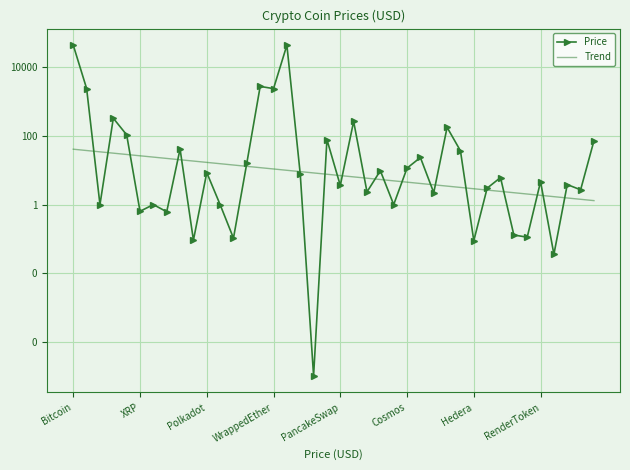

What is the difference between the maximum and minimum values in the Trend series?

39.4